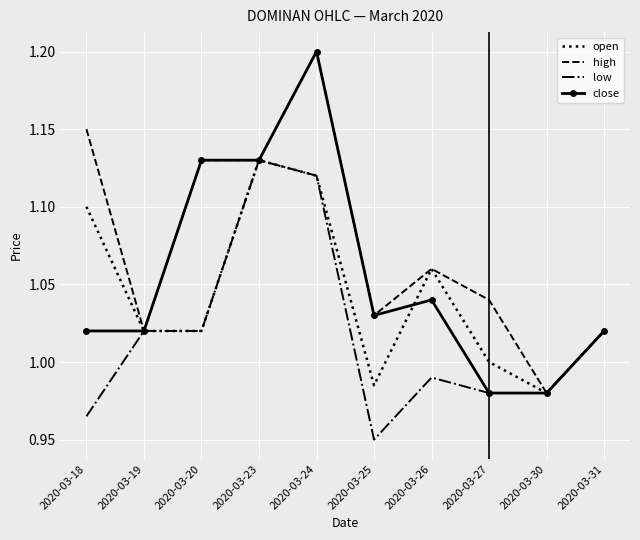

At which category is the sum across all series the highest?

2020-03-24